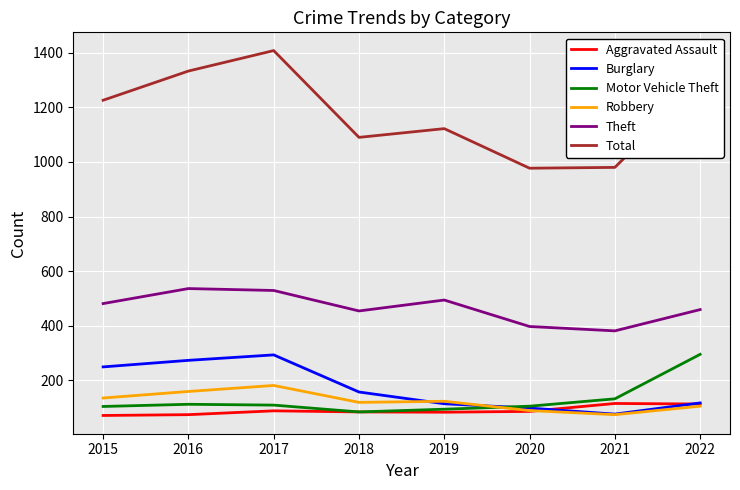

Which series has the largest total across all categories?

Total